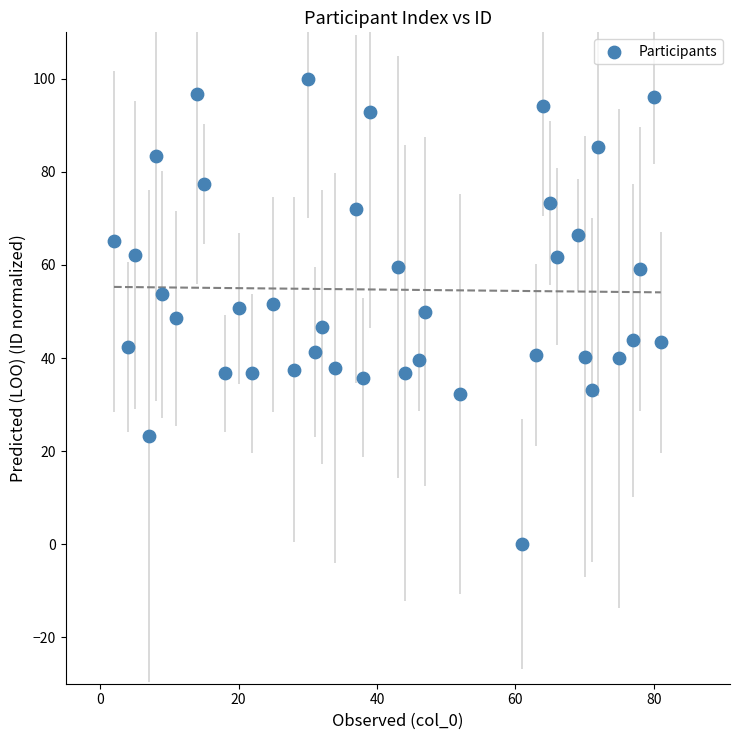

What is the range of Y values (max minus min)?

100.0